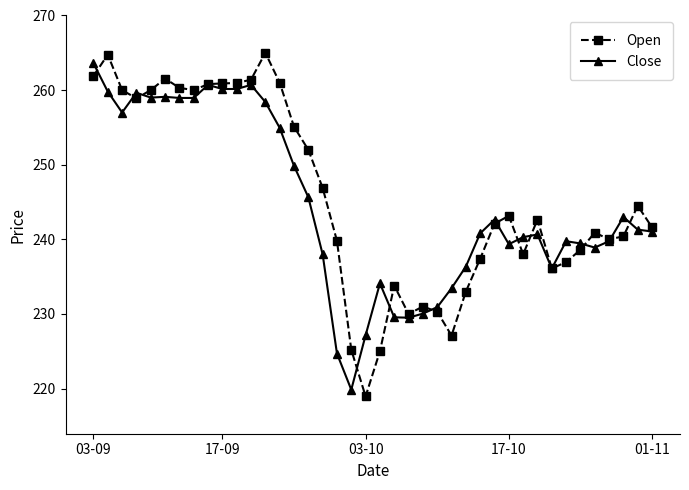

What is the value of the Open point at the 12th from the left?

261.4